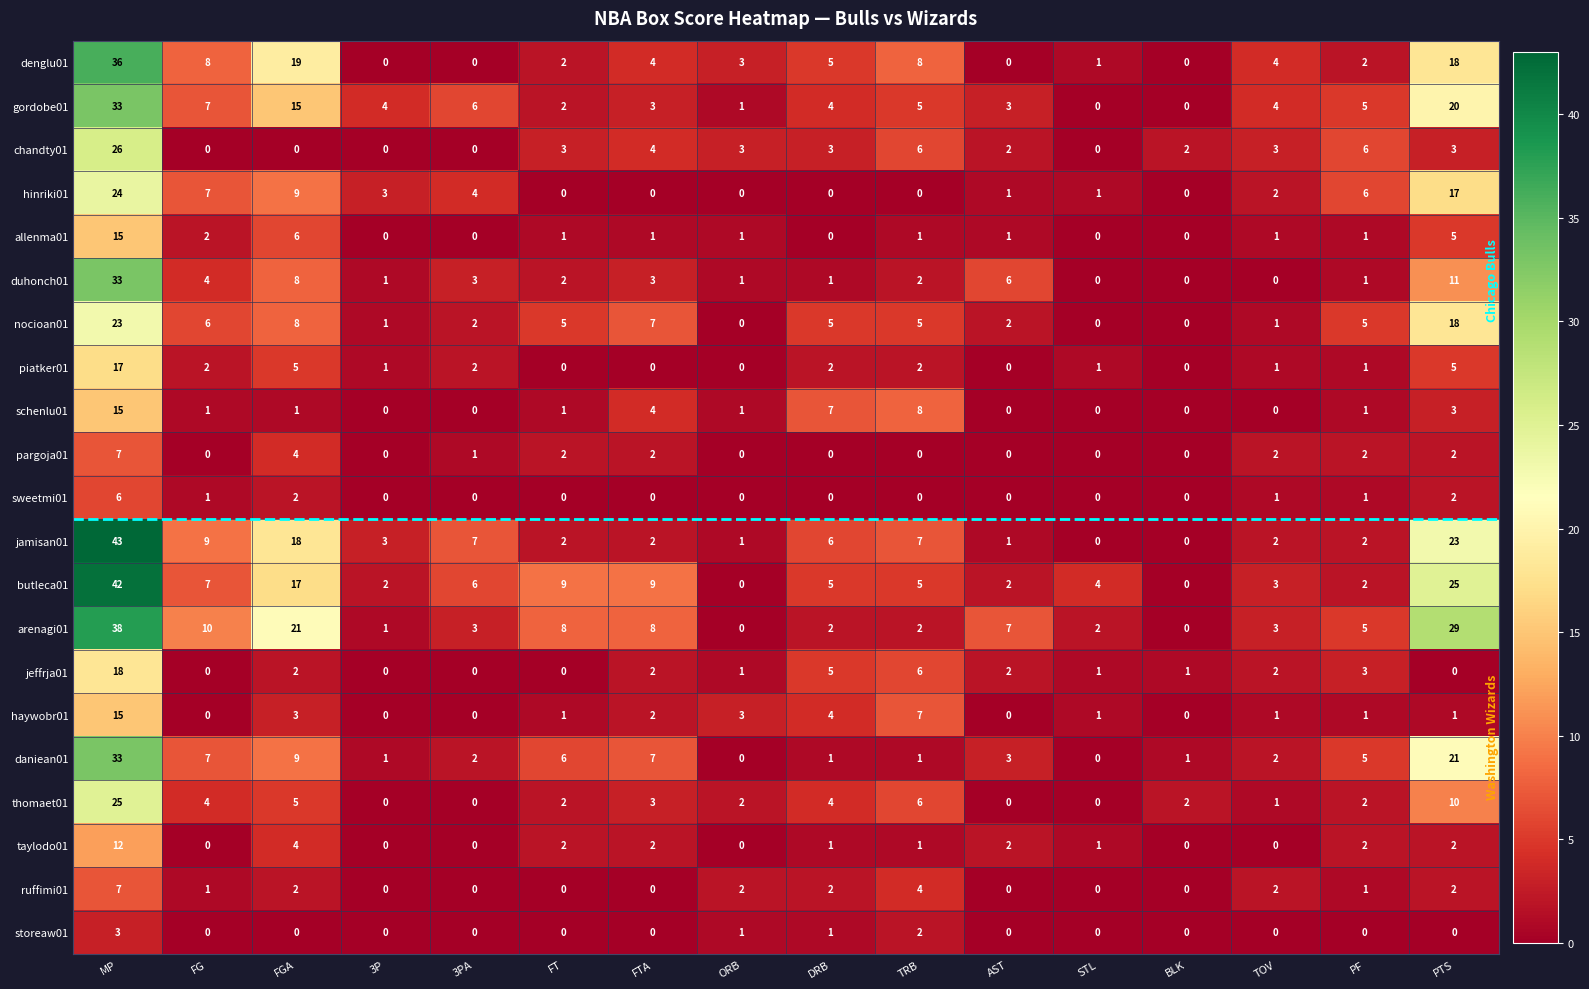

At which category does the chart reach its peak across all series?

MP